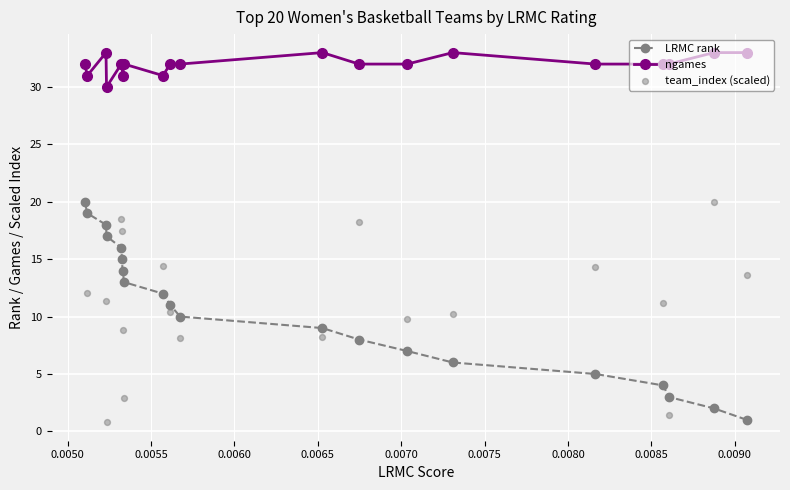

Is the value of LRMC rank at 0.0060 greater than the value of ngames at 18?

No